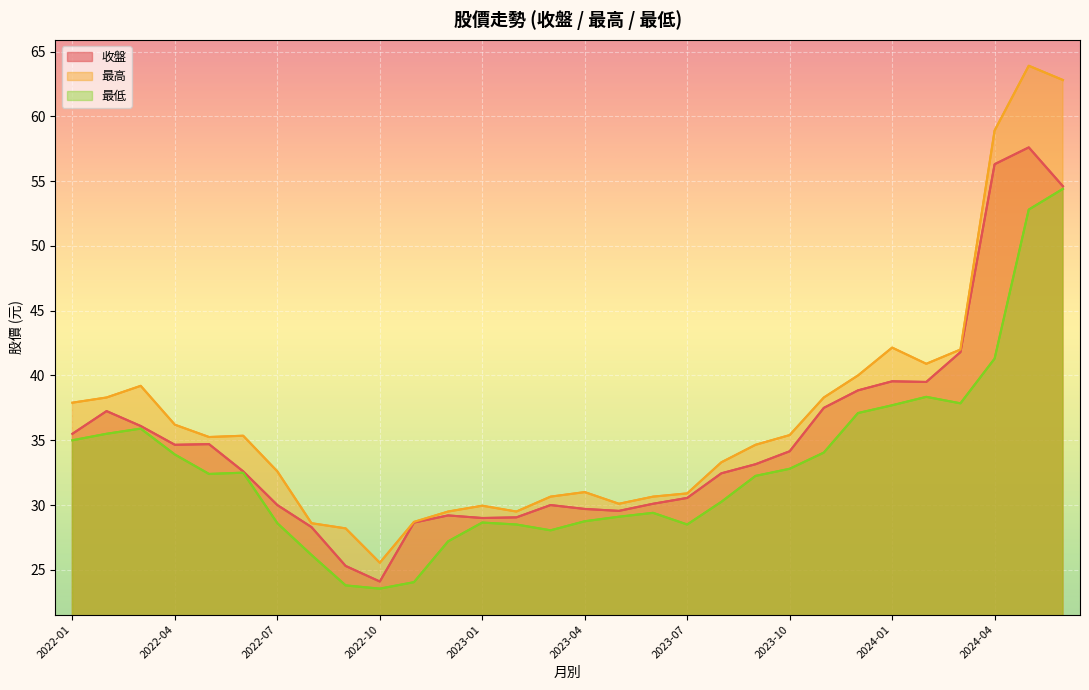

What is the difference between the maximum and minimum values in the 最低 series?

30.8